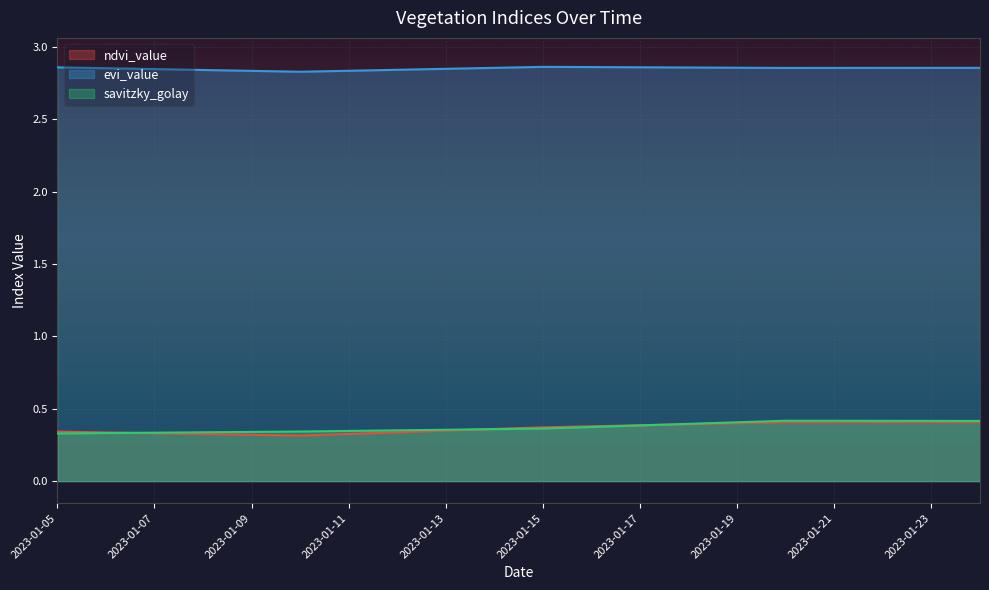

Reading left to right, transcribe all the data shown in this chart.

ndvi_value: 0.3	0.3	0.3	0.3	0.3	0.3	0.3	0.3	0.3	0.4	0.4	0.4	0.4	0.4	0.4	0.4	0.4	0.4	0.4	0.4
evi_value: 2.9	2.9	2.8	2.8	2.8	2.8	2.8	2.8	2.8	2.9	2.9	2.9	2.9	2.9	2.9	2.9	2.9	2.9	2.9	2.9
savitzky_golay: 0.3	0.3	0.3	0.3	0.3	0.3	0.3	0.4	0.4	0.4	0.4	0.4	0.4	0.4	0.4	0.4	0.4	0.4	0.4	0.4